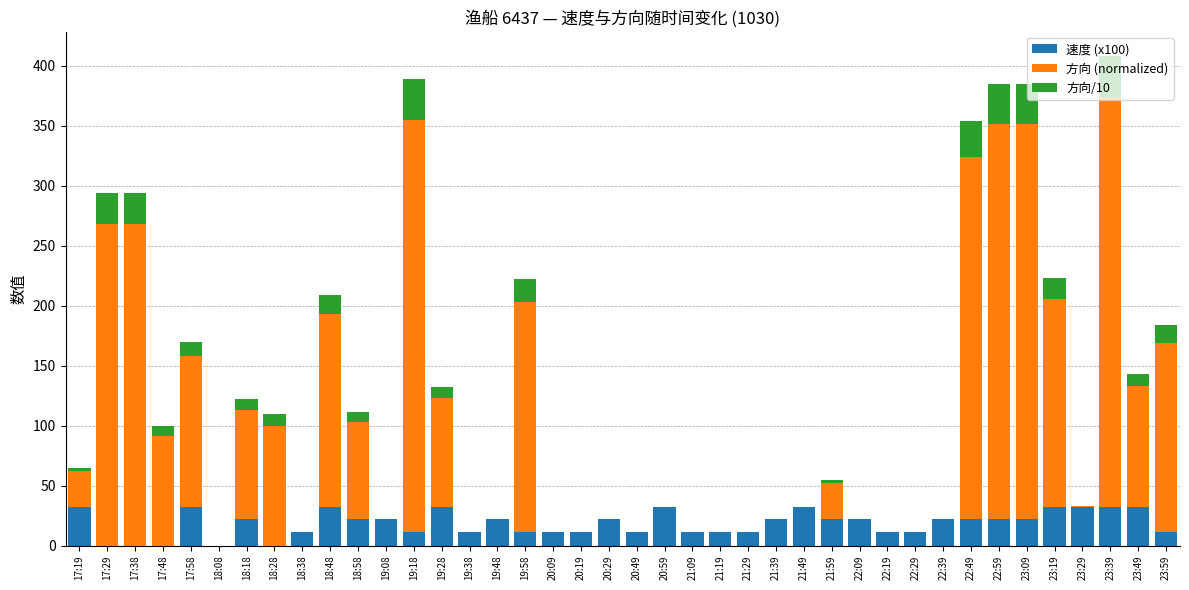

The 速度 (x100) series shows 11 at 22:19. True or false?

True